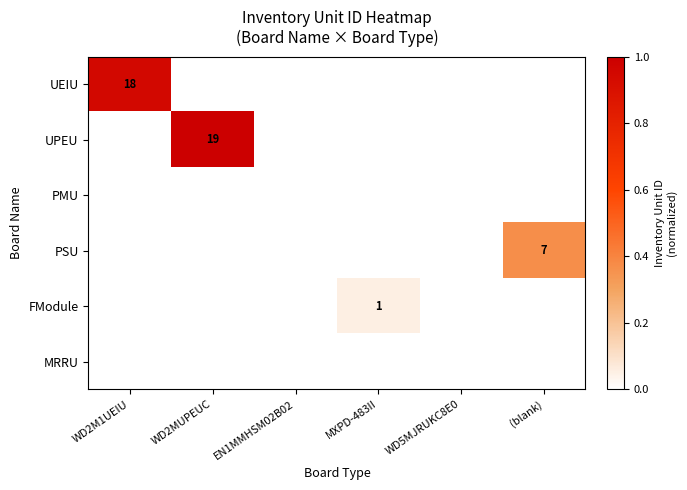

Rank the series by their maximum value, from lowest to highest.

PMU, MRRU, FModule, PSU, UEIU, UPEU